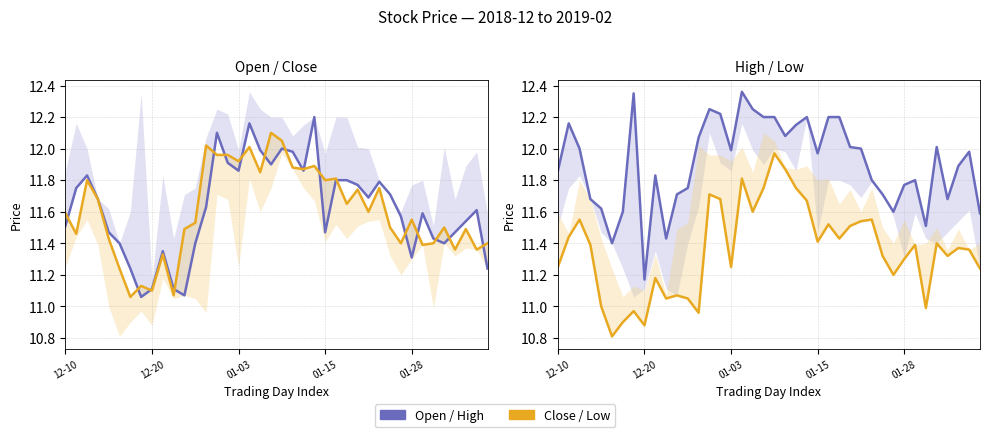

What is the spread (max minus min) of values at 13?

1.1